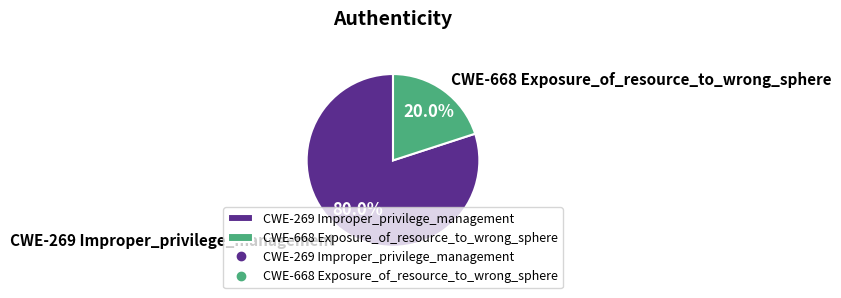

Which slice is the smallest?

CWE-668 Exposure_of_resource_to_wrong_sphere